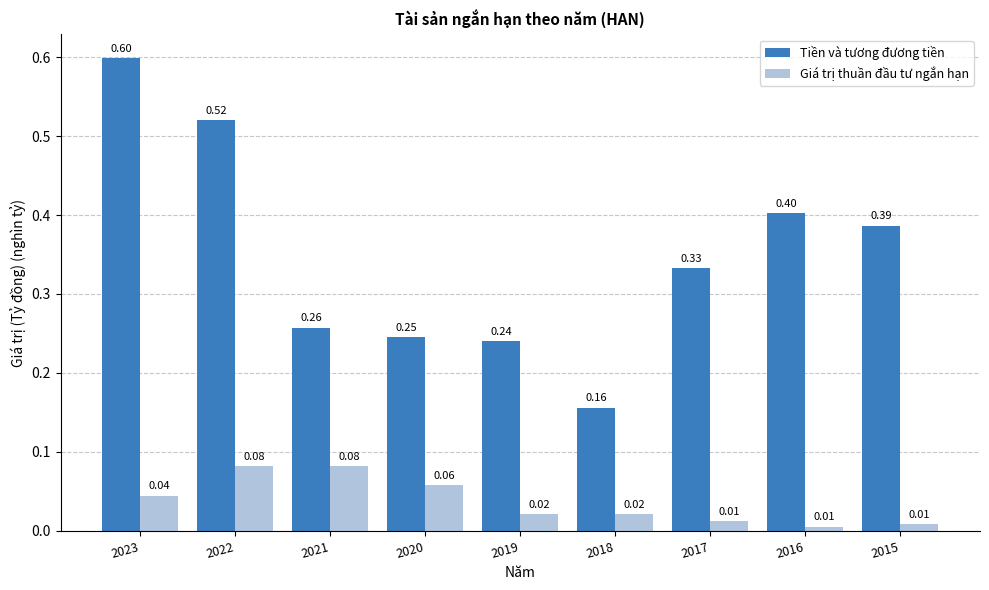

What is the spread (max minus min) of values at 2015?

0.4